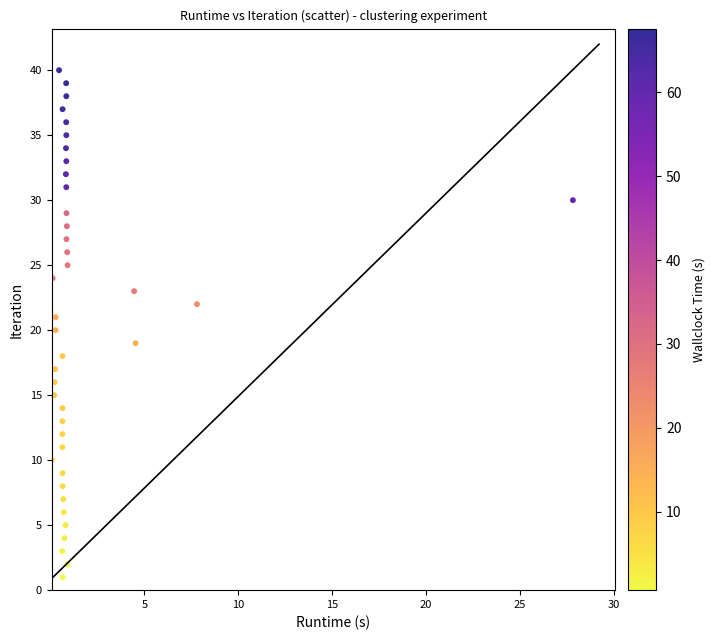

What is the range of Y values (max minus min)?

39